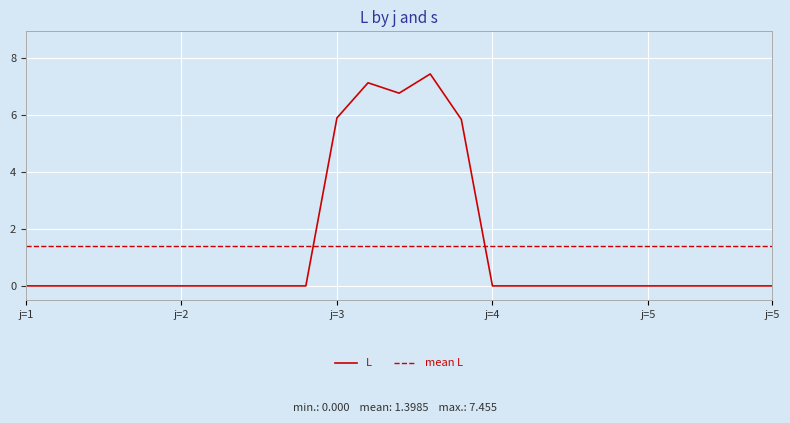

What is the greatest value displayed?

7.5